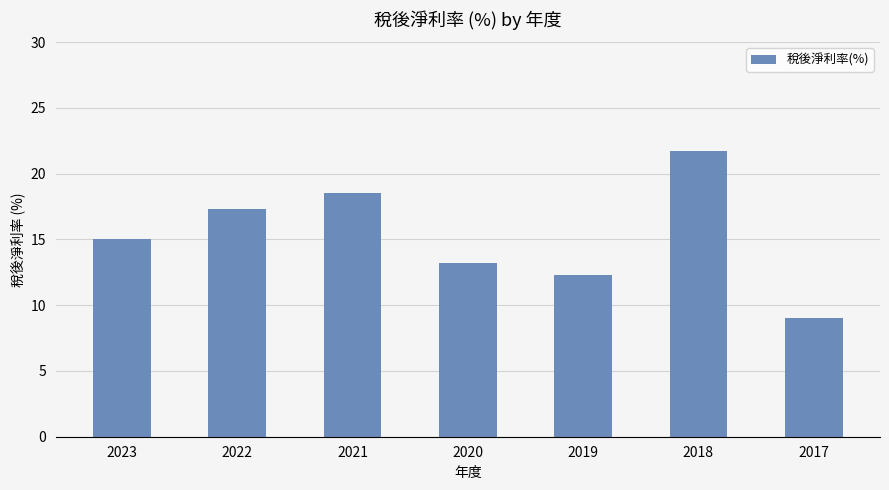

What is the change in value from 2022 to 2019?

-5.0